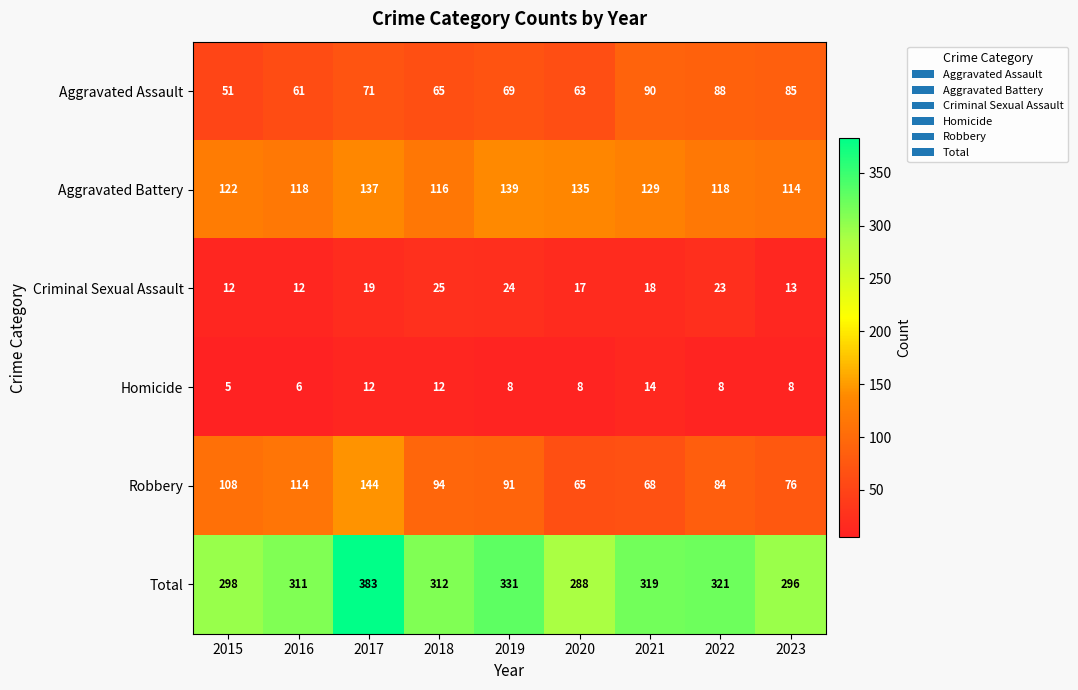

How many data points does each series have?

9